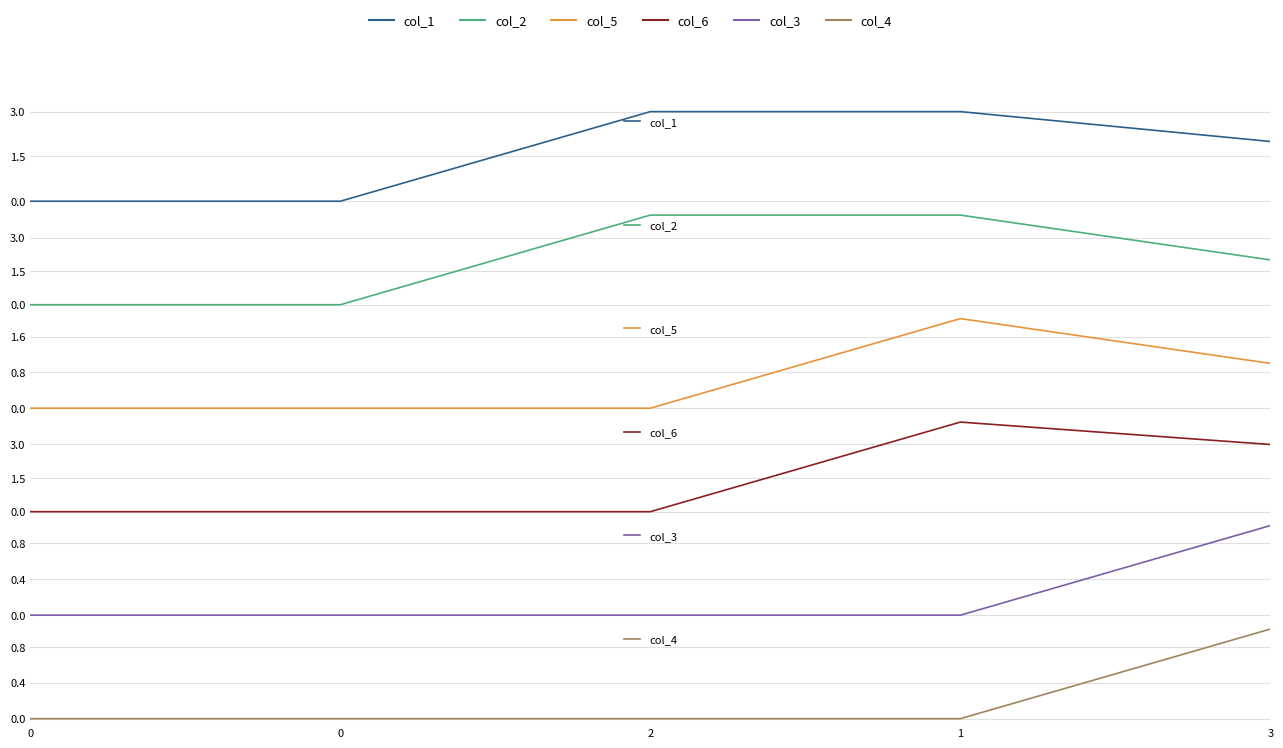

The value of col_4 at 0 is 0. True or false?

True